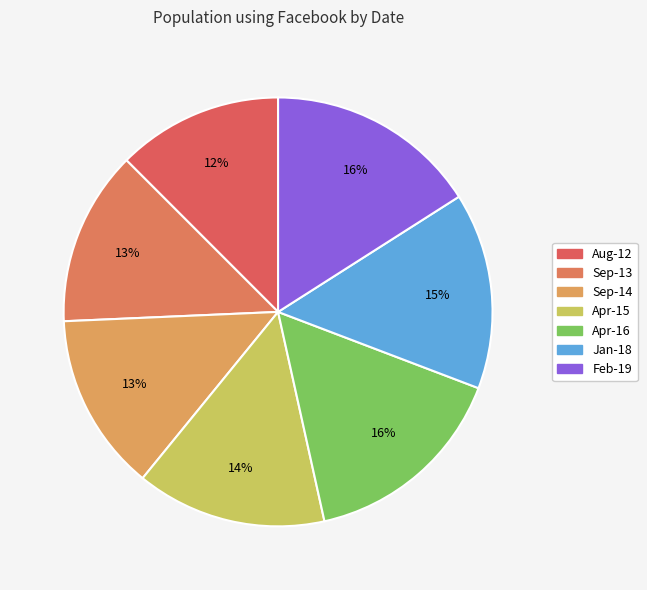

Which slice is the largest?

Feb-19